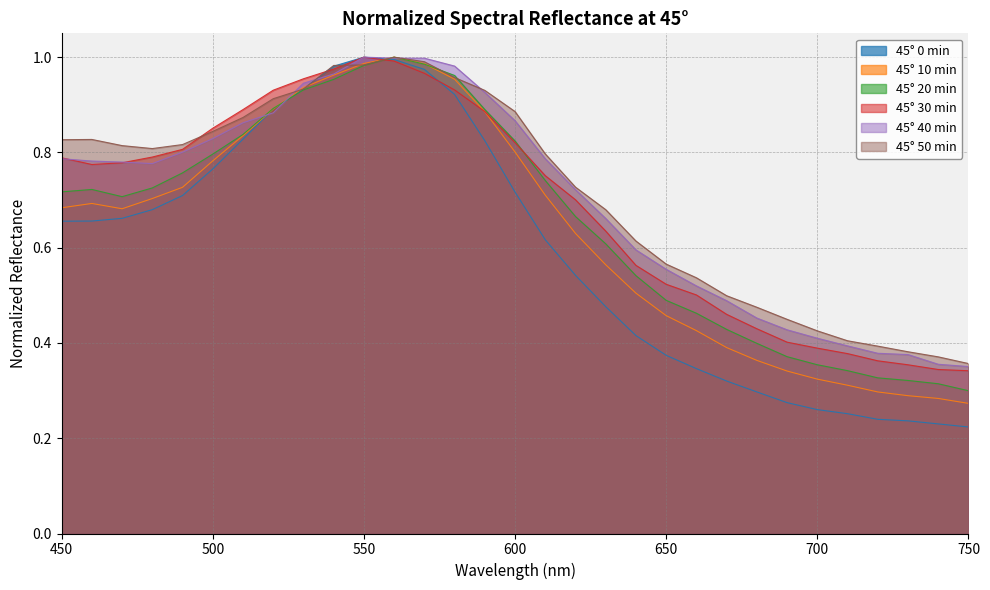

What is the value of the 0min point at the 10th from the left?

1.0